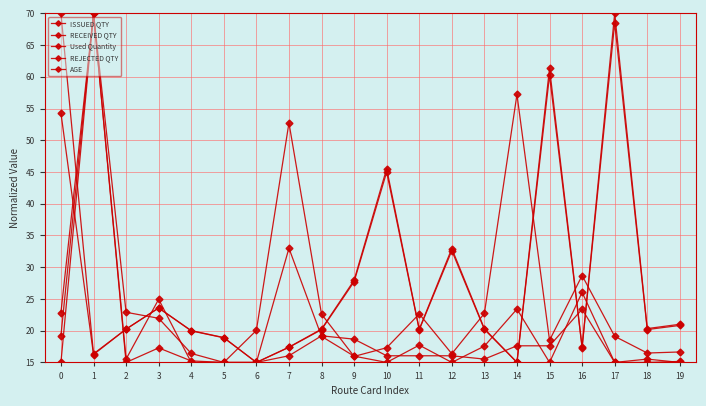

Which has a higher value, 17 or 5?

17